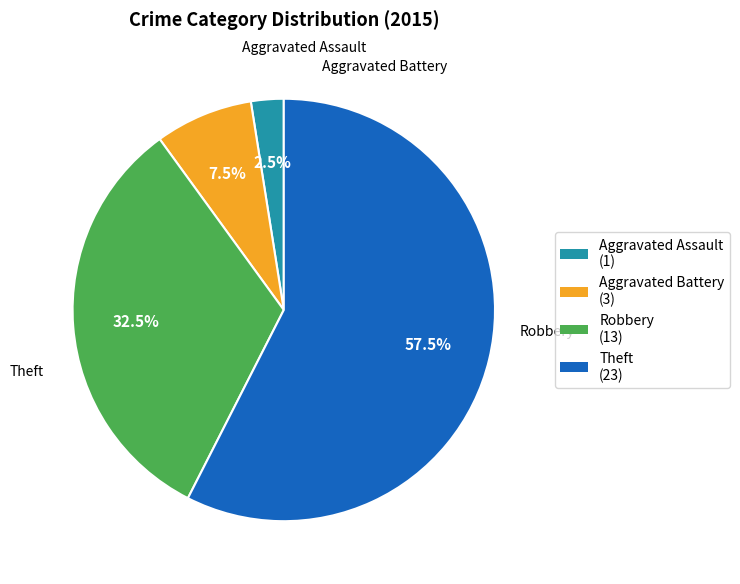

Which slice is the smallest?

Aggravated Assault